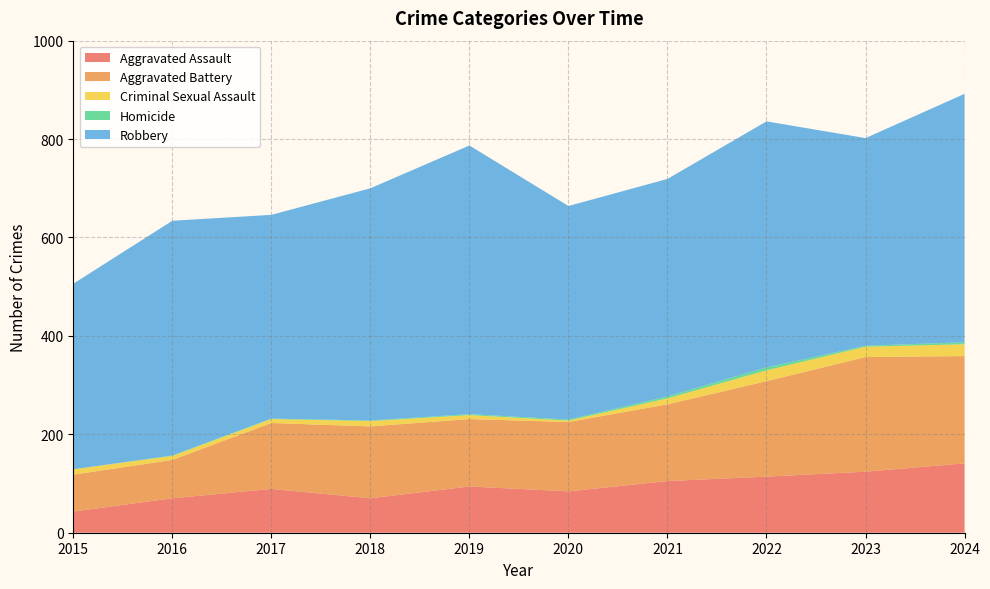

Reading left to right, extract all data points from this chart.

Aggravated Assault: 43	70	89	70	94	84	105	114	124	141
Aggravated Battery: 75	78	134	146	137	141	156	194	233	218
Criminal Sexual Assault: 11	8	8	11	8	3	12	22	21	24
Homicide: 0	1	1	1	2	2	4	6	2	4
Robbery: 377	477	414	472	546	434	442	500	422	505